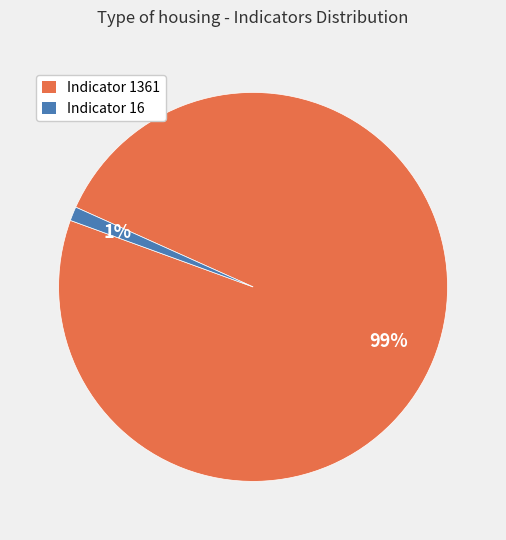

Is there a majority slice in this chart?

Yes